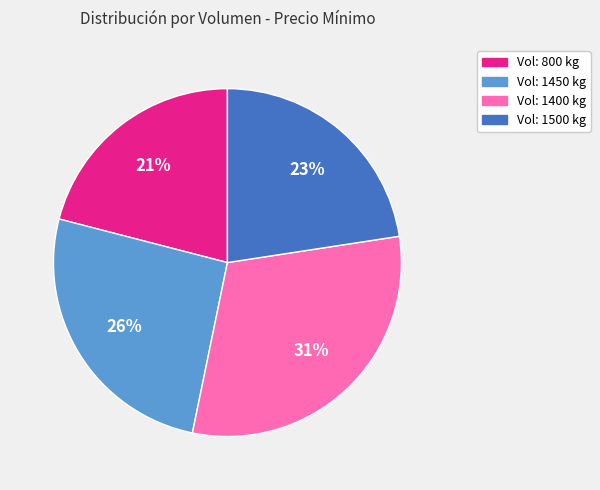

To the nearest percent, what is the average slice percentage?

25%